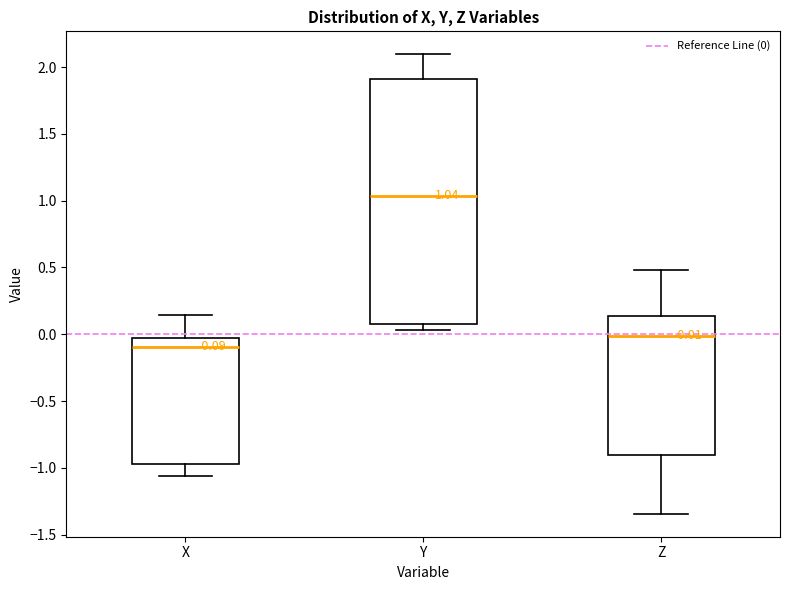

Which box's median line is the highest?

Y